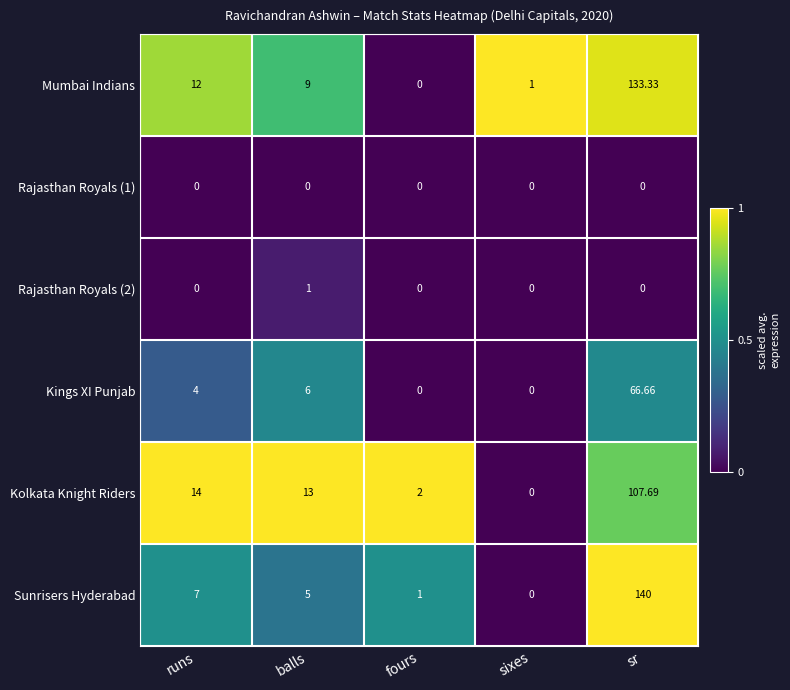

At how many categories does at least one series exceed 0?

5